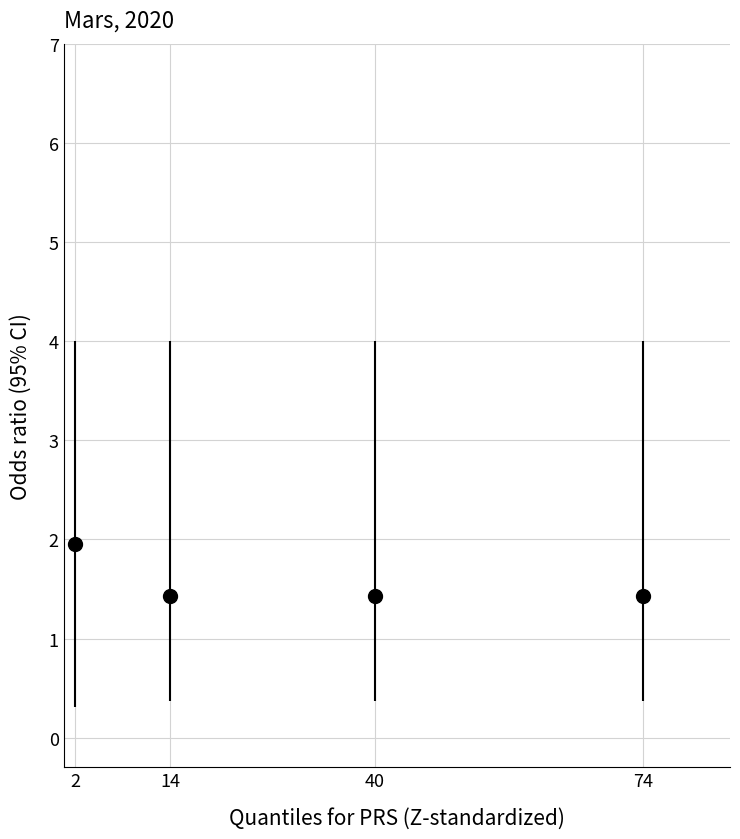

What is the change in value from 2 to 40?

-0.5